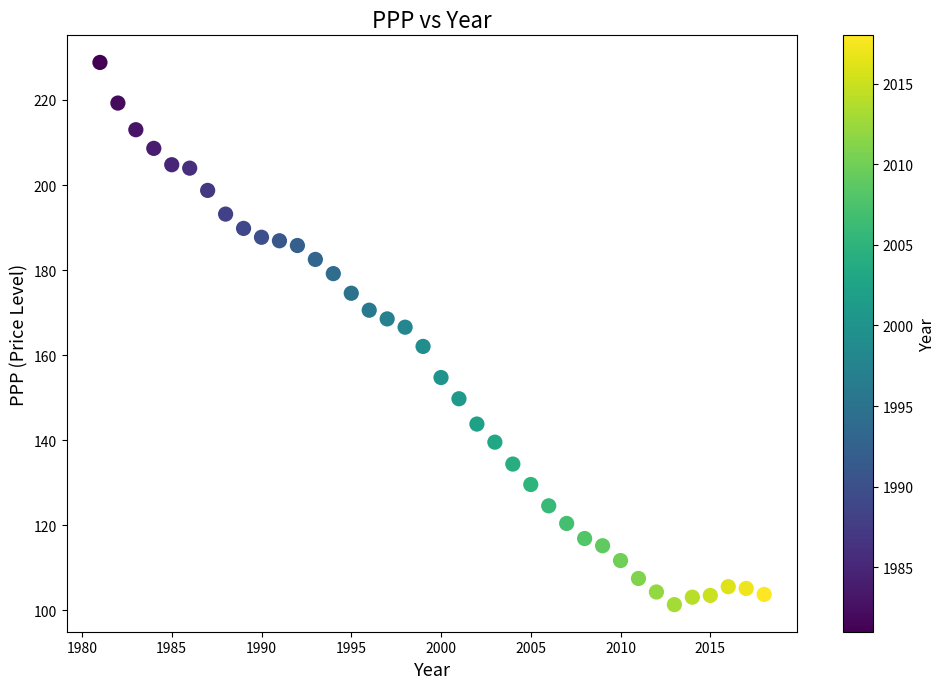

What Y value in the scatter plot is closest to 165?

166.6